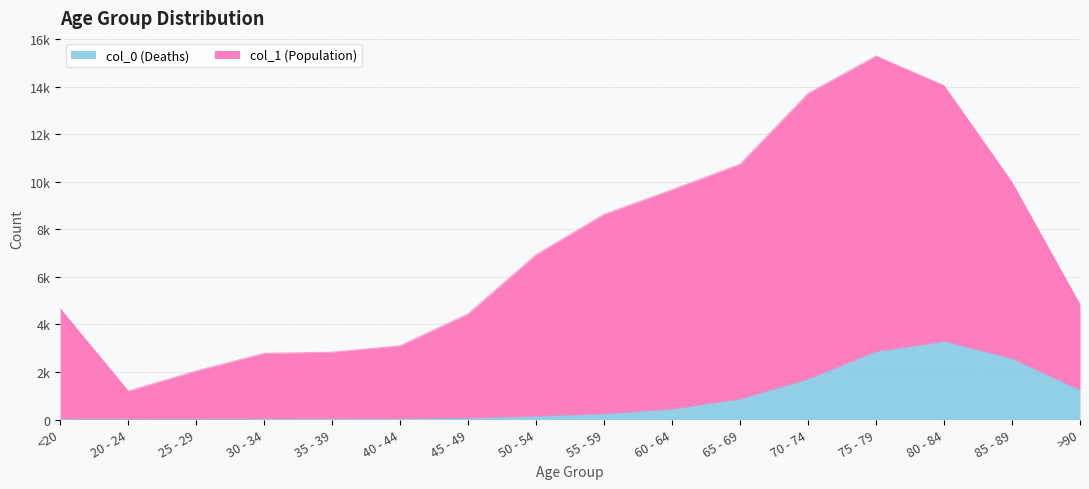

How many interior local valleys does the col_1 (Population) series have?

1